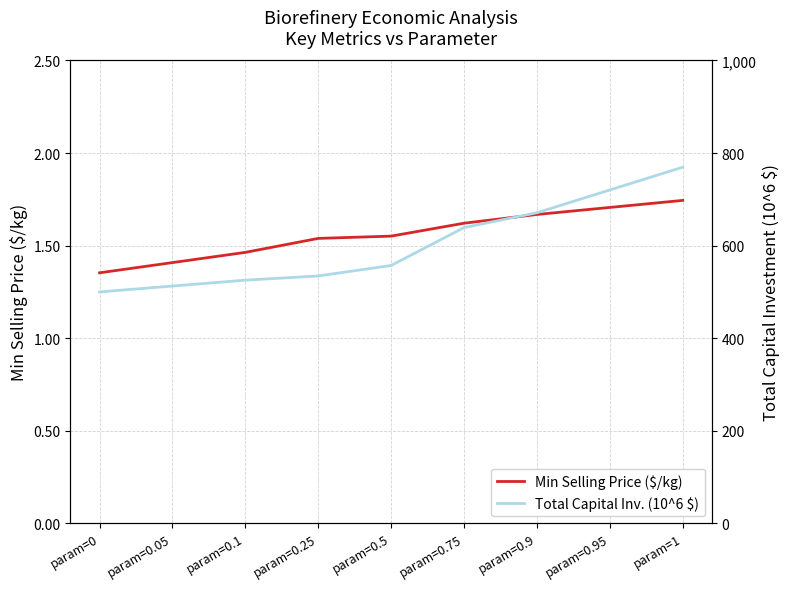

True or false: Total Capital Inv. (10^6 $) and Min Selling Price ($/kg) cross at least once.

False